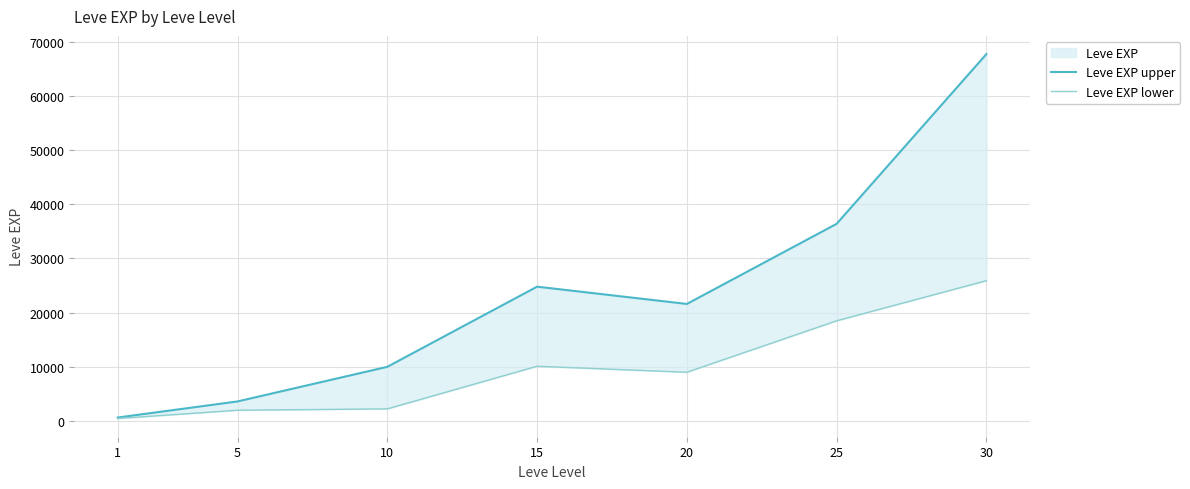

True or false: Leve EXP upper and Leve EXP lower intersect in this chart.

False